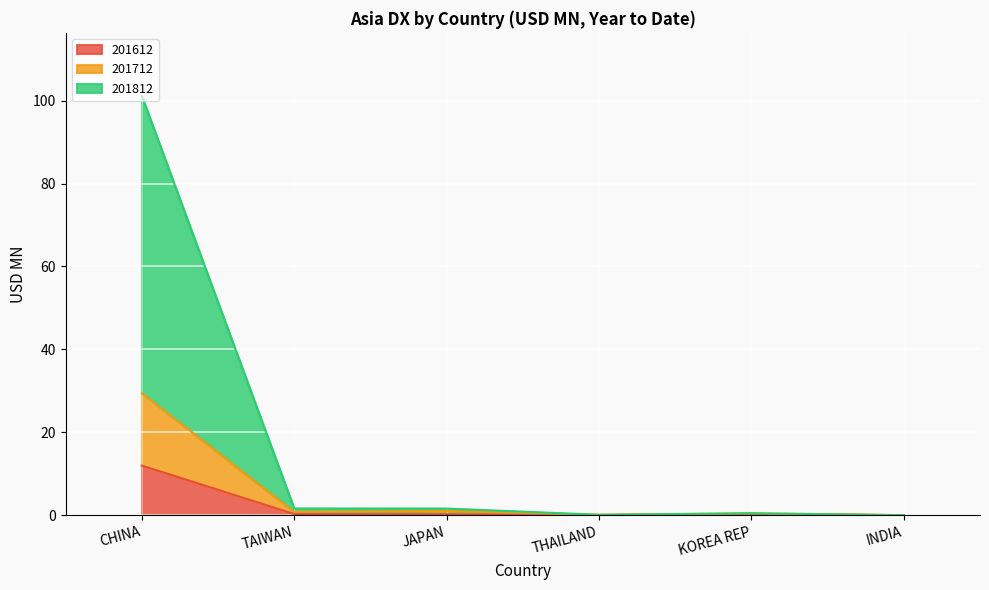

The value of 201612 at CHINA is 12.0. True or false?

True